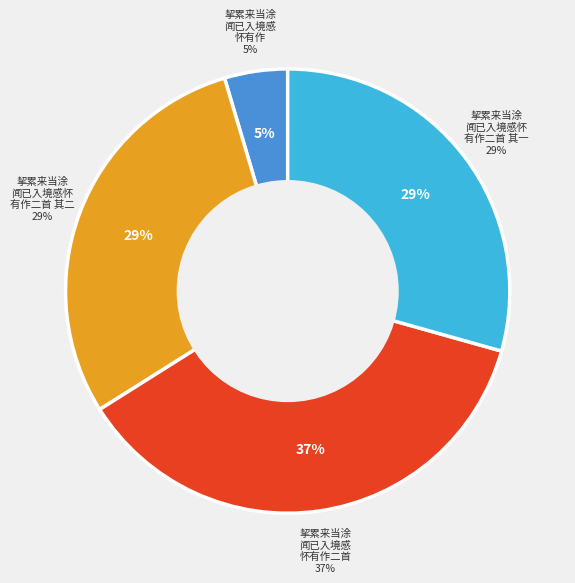

Does 挈累来当涂闻已入境感怀有作二首 account for over 50% of the chart?

No